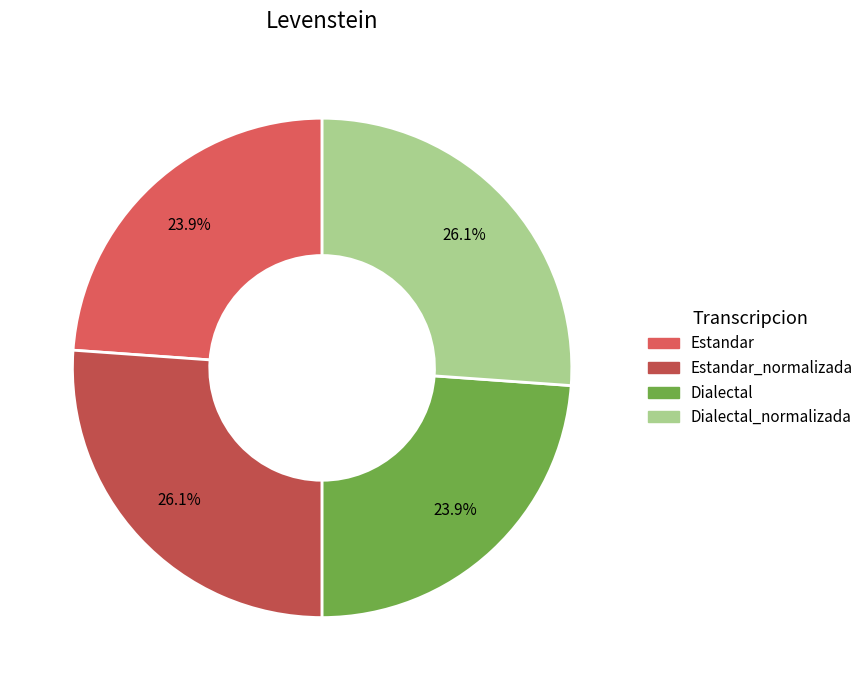

Count the number of slices in the pie.

4